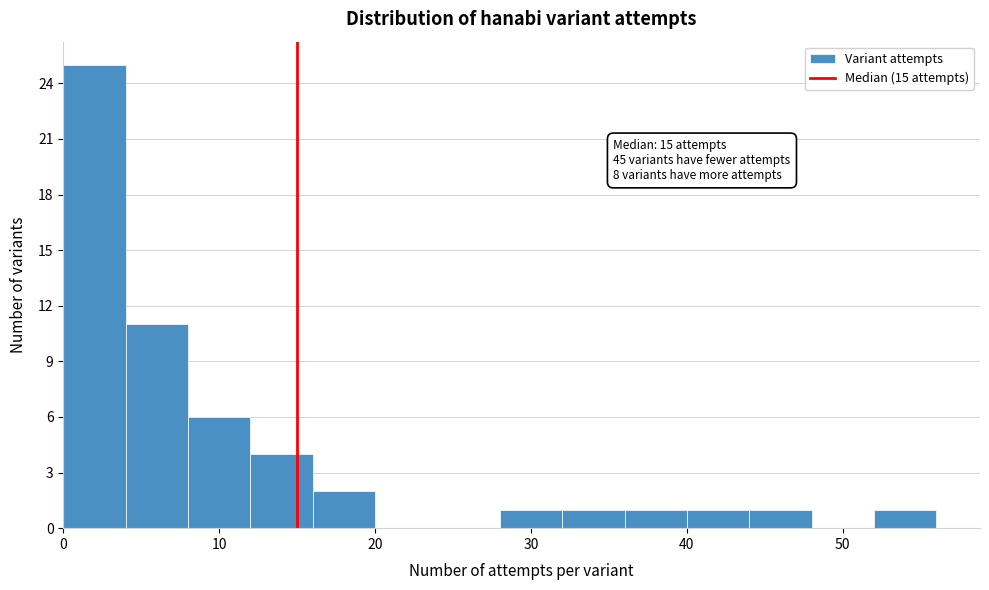

Which range on the x-axis has the tallest bar?

0 to 4